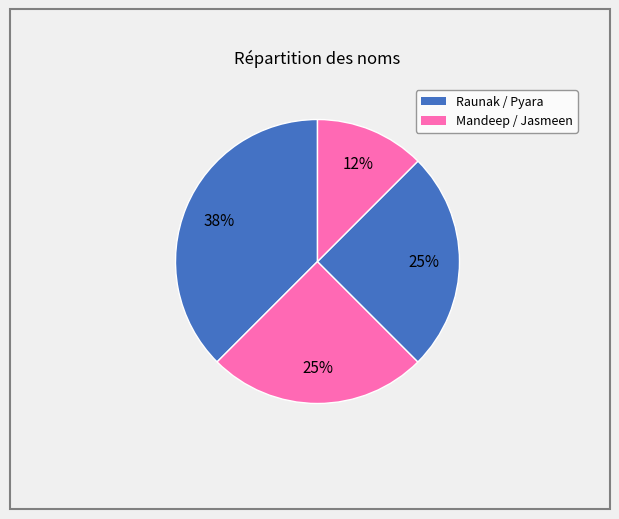

Count the number of slices in the pie.

4